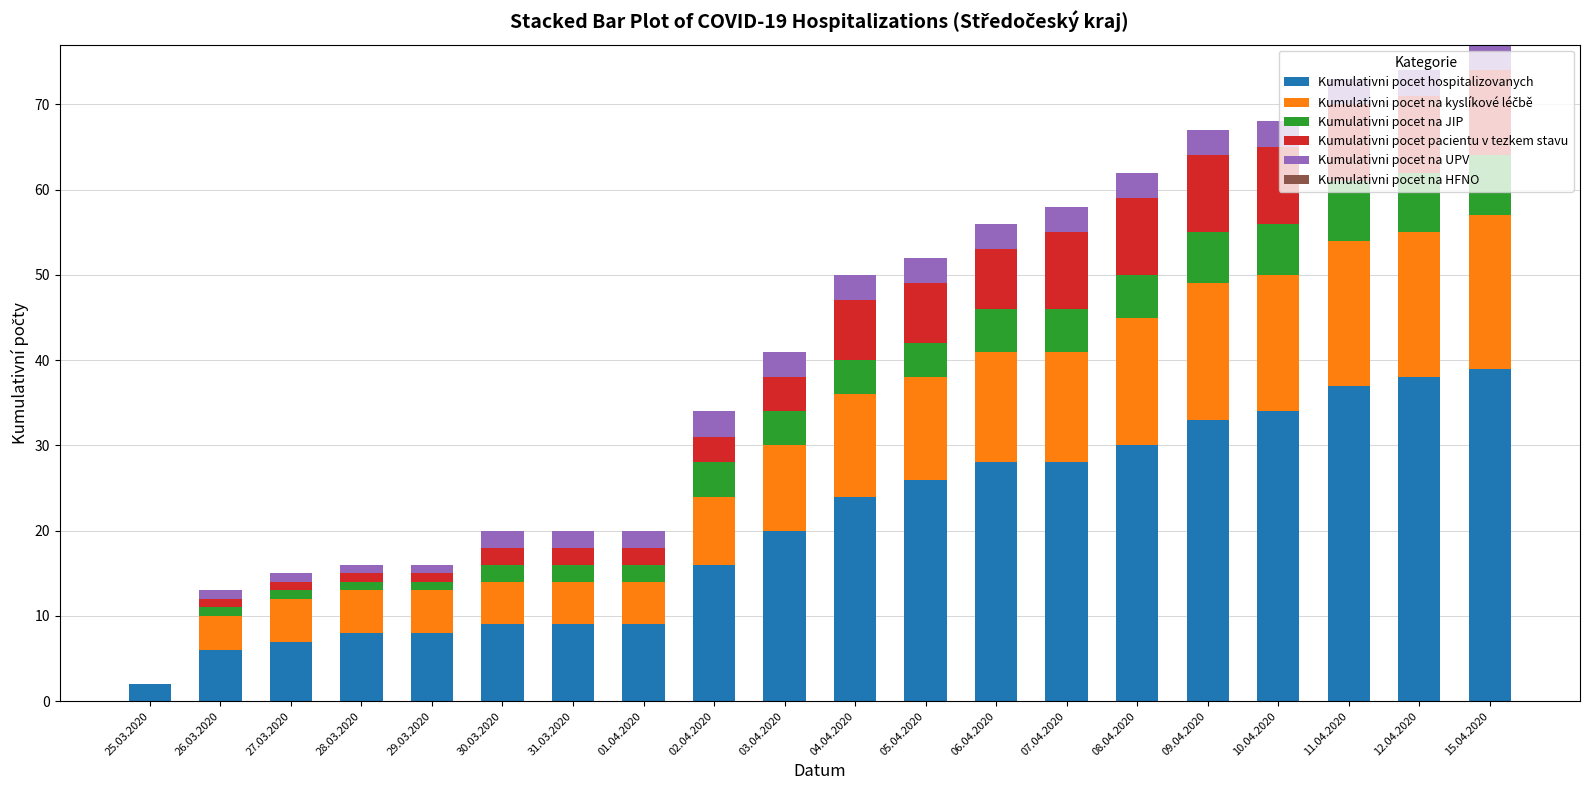

What is the maximum value for Kumulativni pocet hospitalizovanych?

39